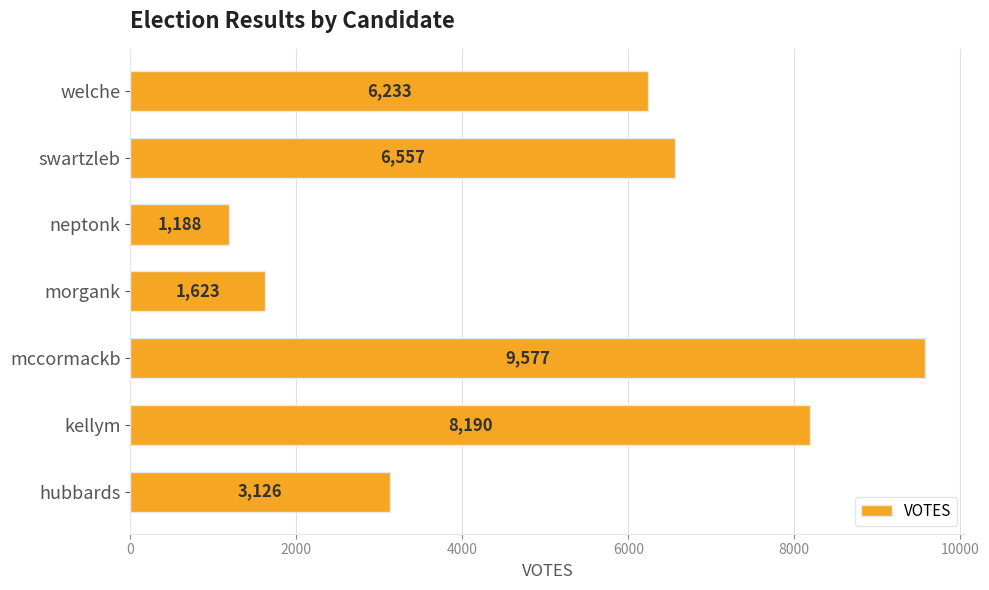

Count the number of data series in this chart.

1